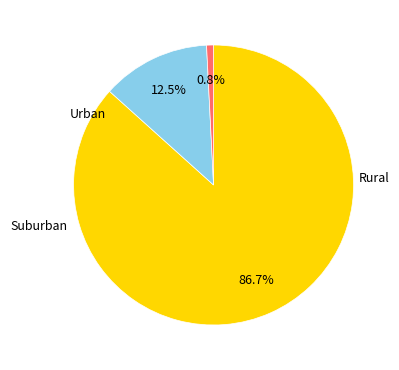

Is there any slice that represents more than half of the pie?

Yes